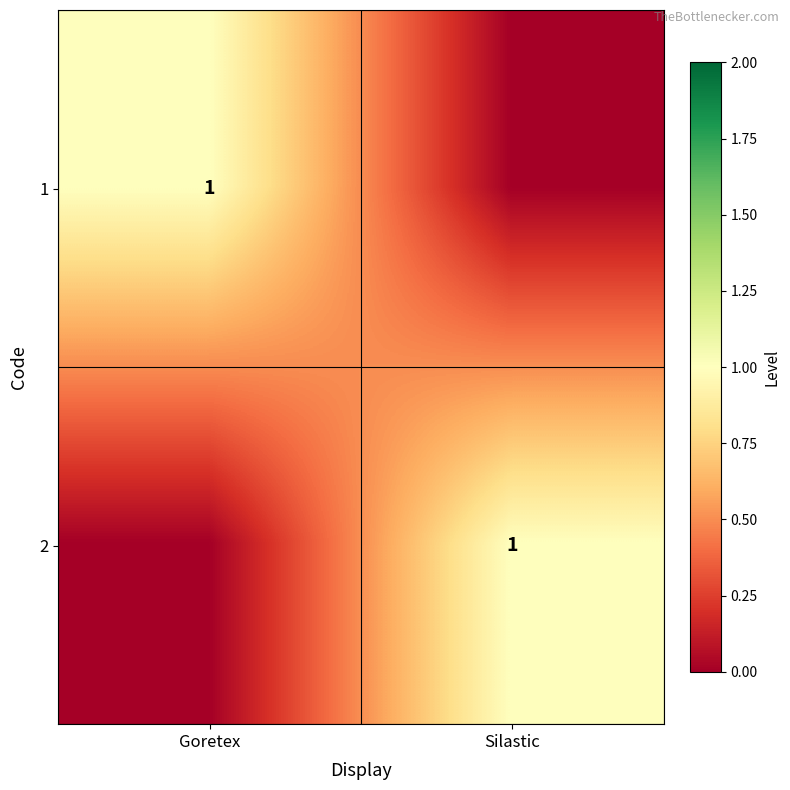

True or false: 1 has a value of 0 at Goretex.

False